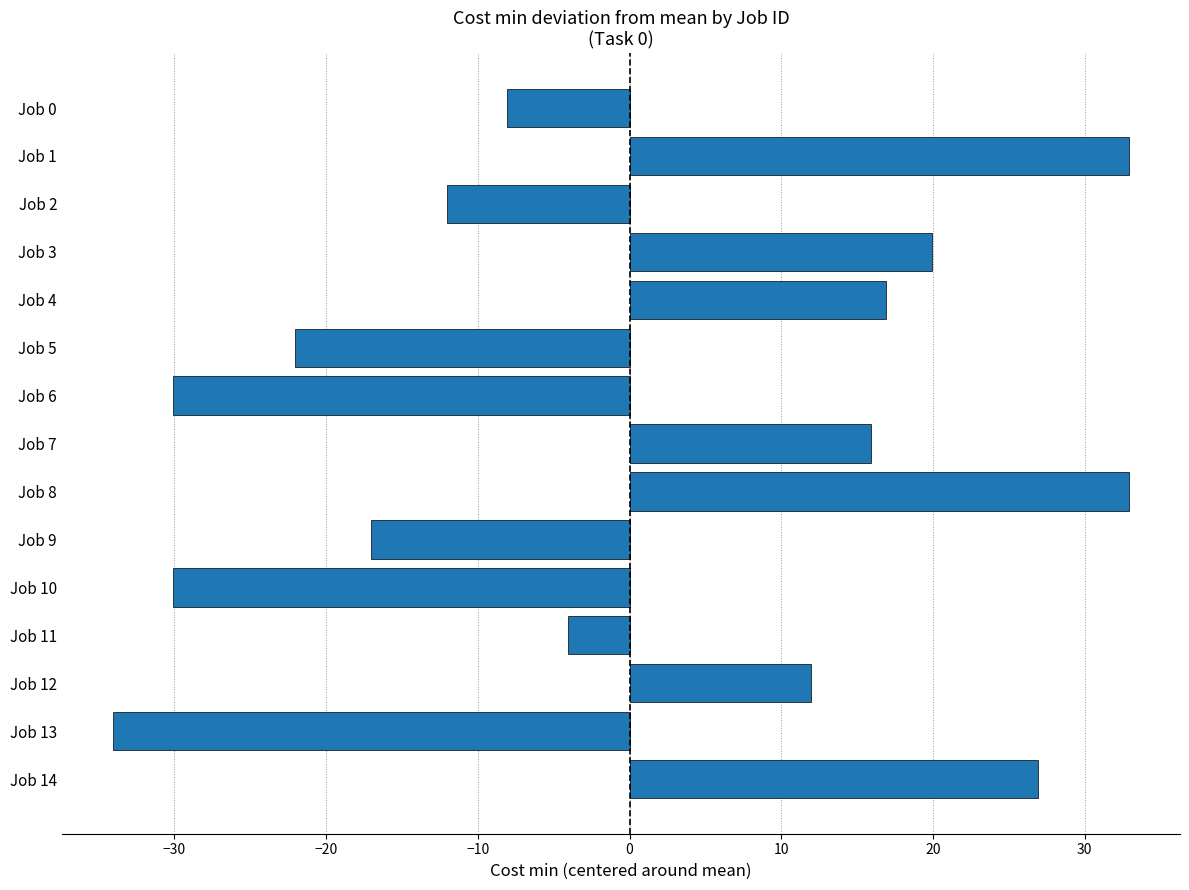

How many positive values are there?

7